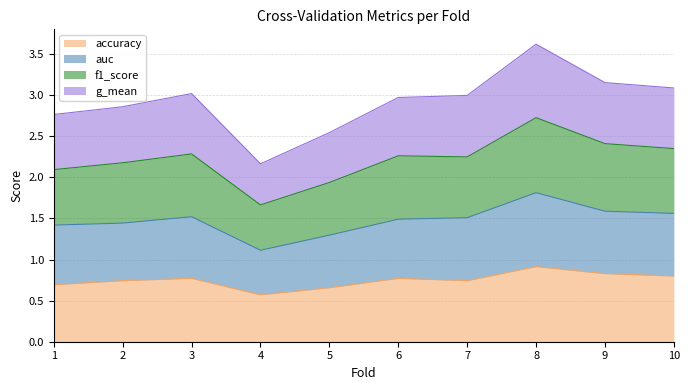

Reading right to left, transcribe all the data shown in this chart.

accuracy: 0.8	0.8	0.9	0.7	0.8	0.7	0.6	0.8	0.7	0.7
auc: 1.6	1.6	1.8	1.5	1.5	1.3	1.1	1.5	1.4	1.4
f1_score: 2.4	2.4	2.7	2.2	2.3	1.9	1.7	2.3	2.2	2.1
g_mean: 3.1	3.2	3.6	3.0	3.0	2.5	2.2	3.0	2.9	2.8